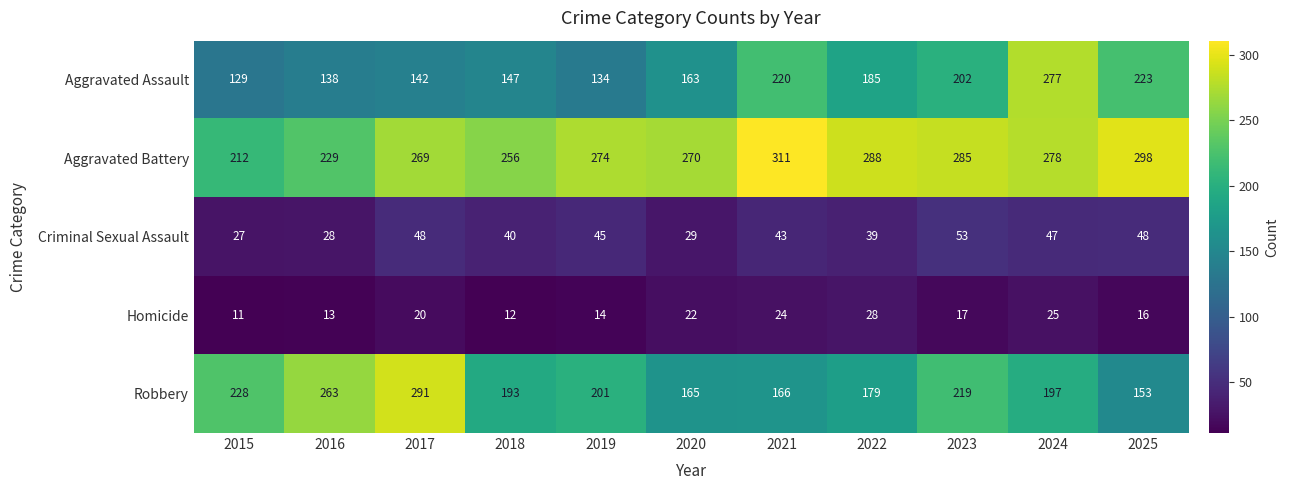

Which series changed the most between 2015 and 2019?

Aggravated Battery